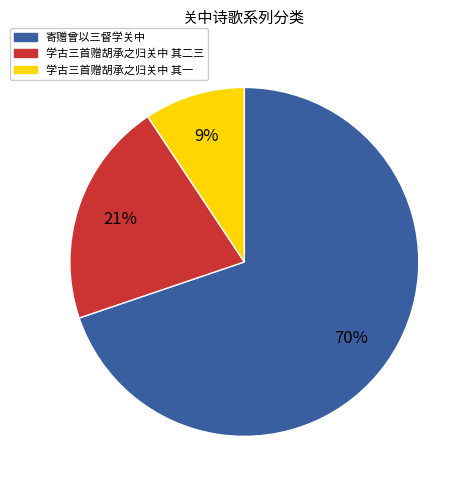

Between 学古三首赠胡承之归关中 其一 and 寄赠曾以三督学关中, which is larger?

寄赠曾以三督学关中